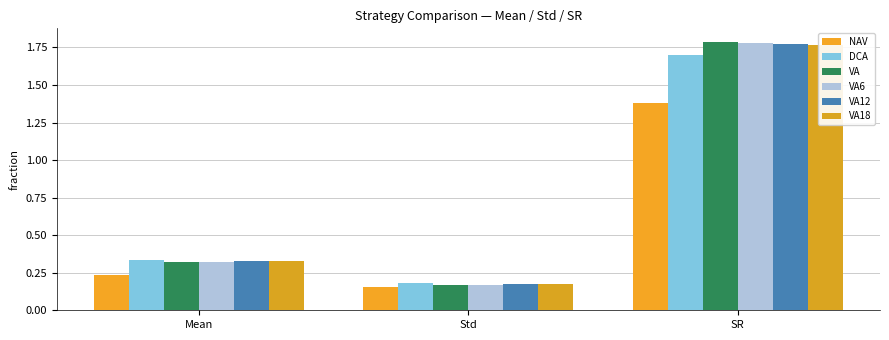

The VA6 series shows 0.2 at Std. True or false?

False